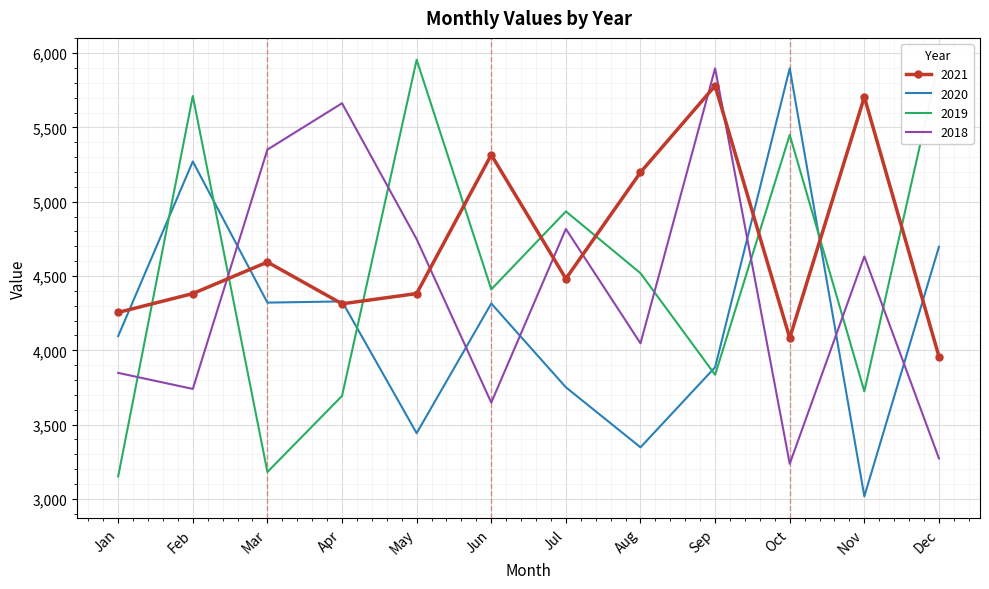

Where do 2019 and 2018 first cross each other?

Jan and Feb